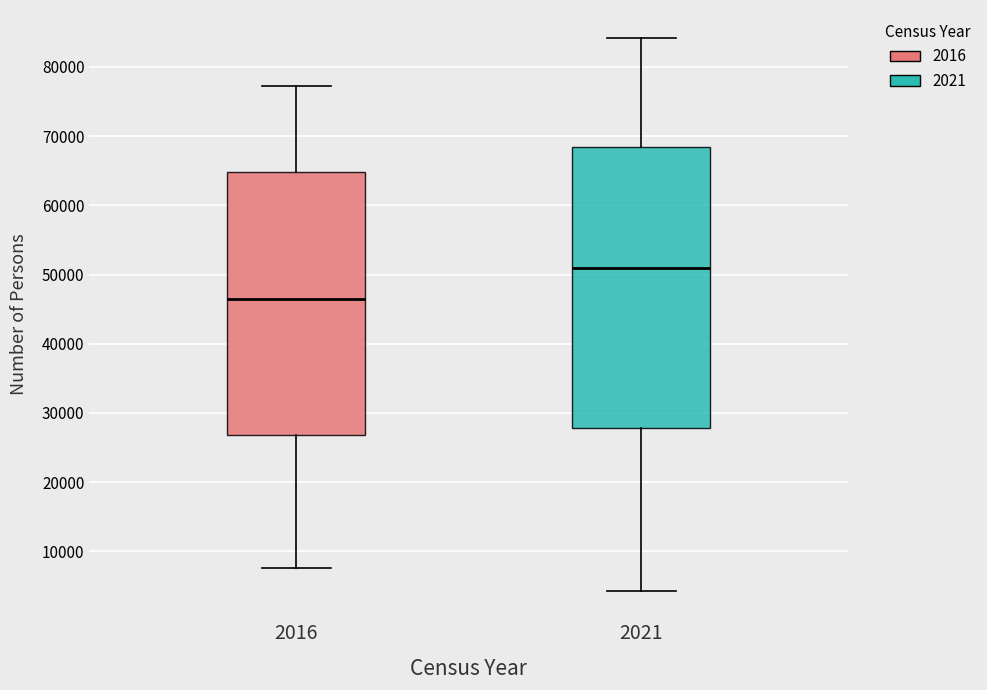

Reading left to right, read every box against the y-axis: the position of its median line, the range the box covers, and the ends of its whiskers. The values are not printed on the chart, so give them approximately, as read against the axis.

2016: median 46000, box 27000 to 65000, whiskers 8000 to 77000
2021: median 51000, box 28000 to 68000, whiskers 4000 to 84000